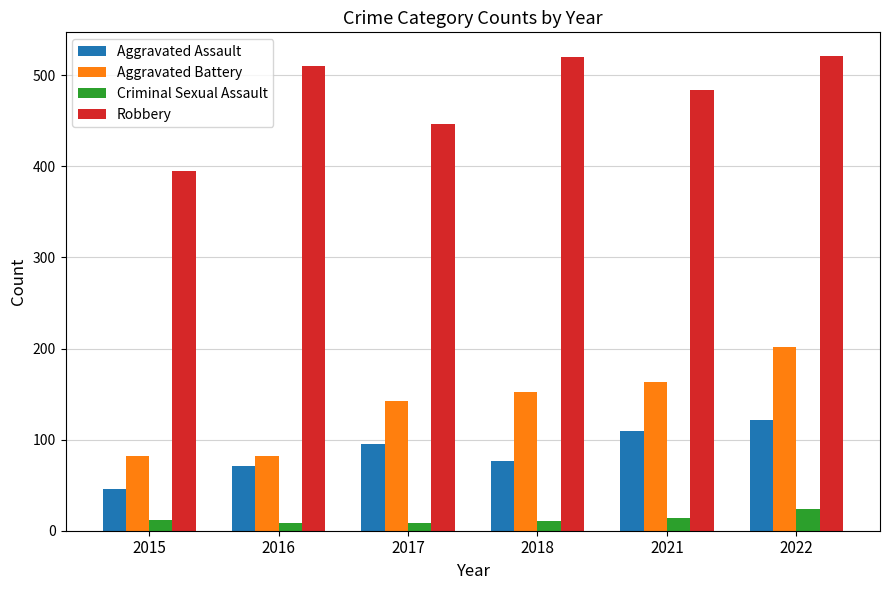

Are the bars horizontal?

No